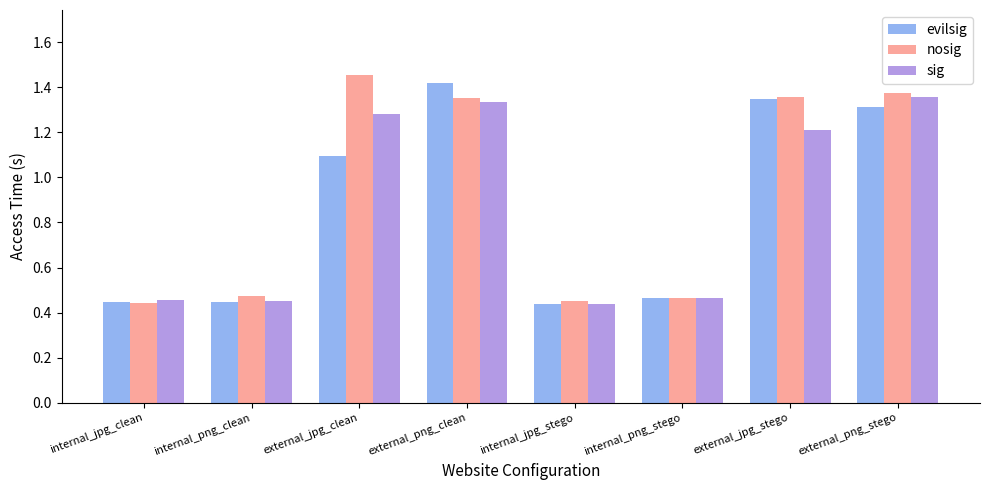

Between internal_jpg_stego and external_png_stego, which series saw the biggest shift?

nosig